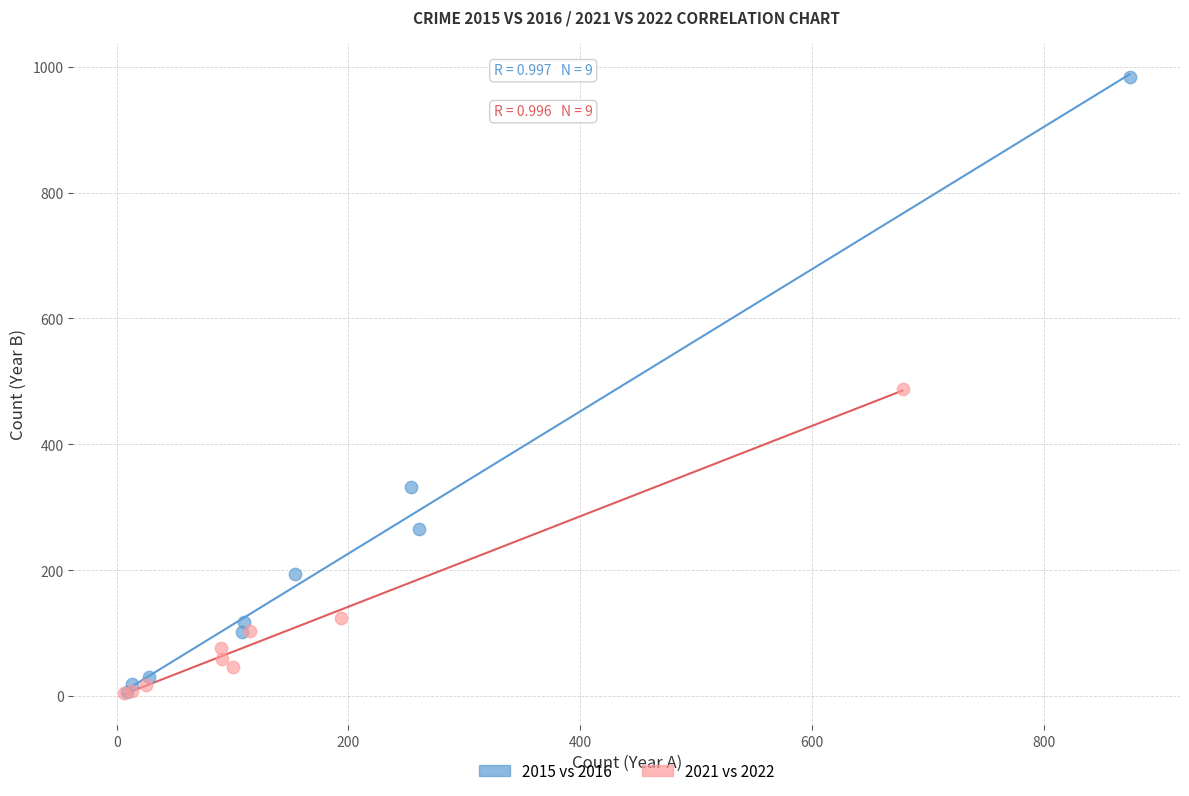

Which series has the largest Y range (max minus min)?

2015 vs 2016